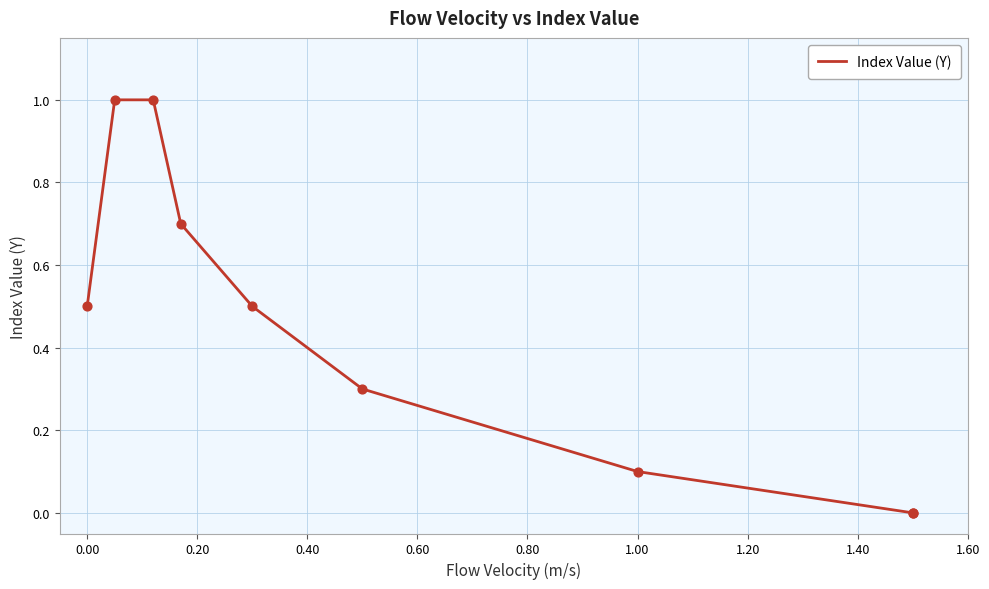

Which has a higher value, 0.60 or 1.20?

0.60